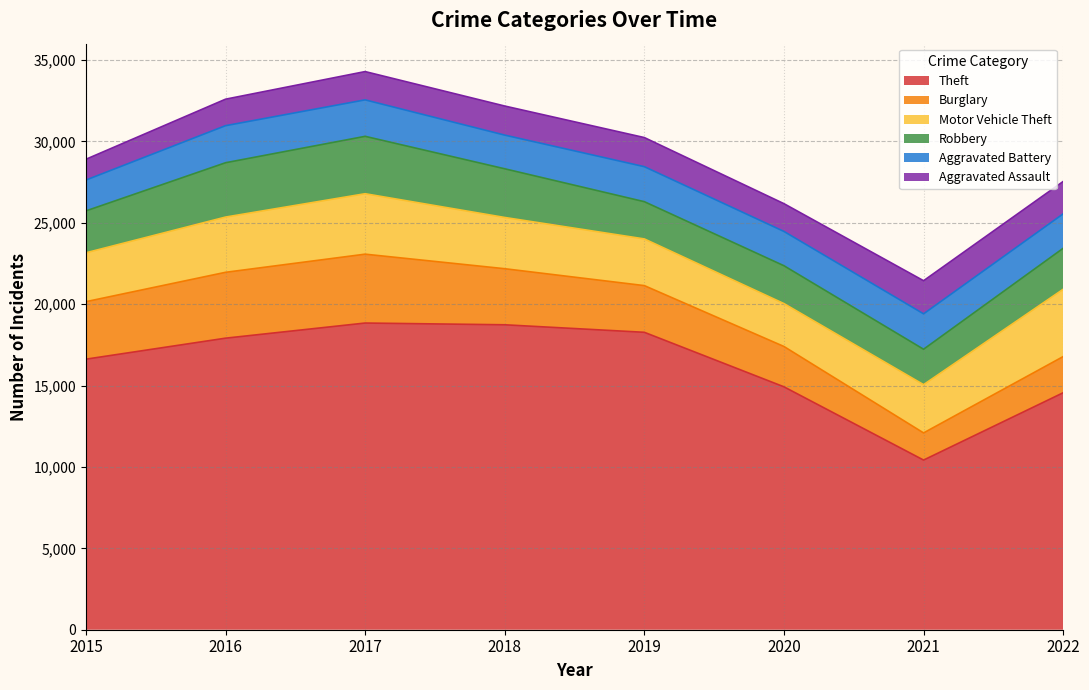

Is the value of Burglary at 2016 greater than the value of Motor Vehicle Theft at 2017?

Yes